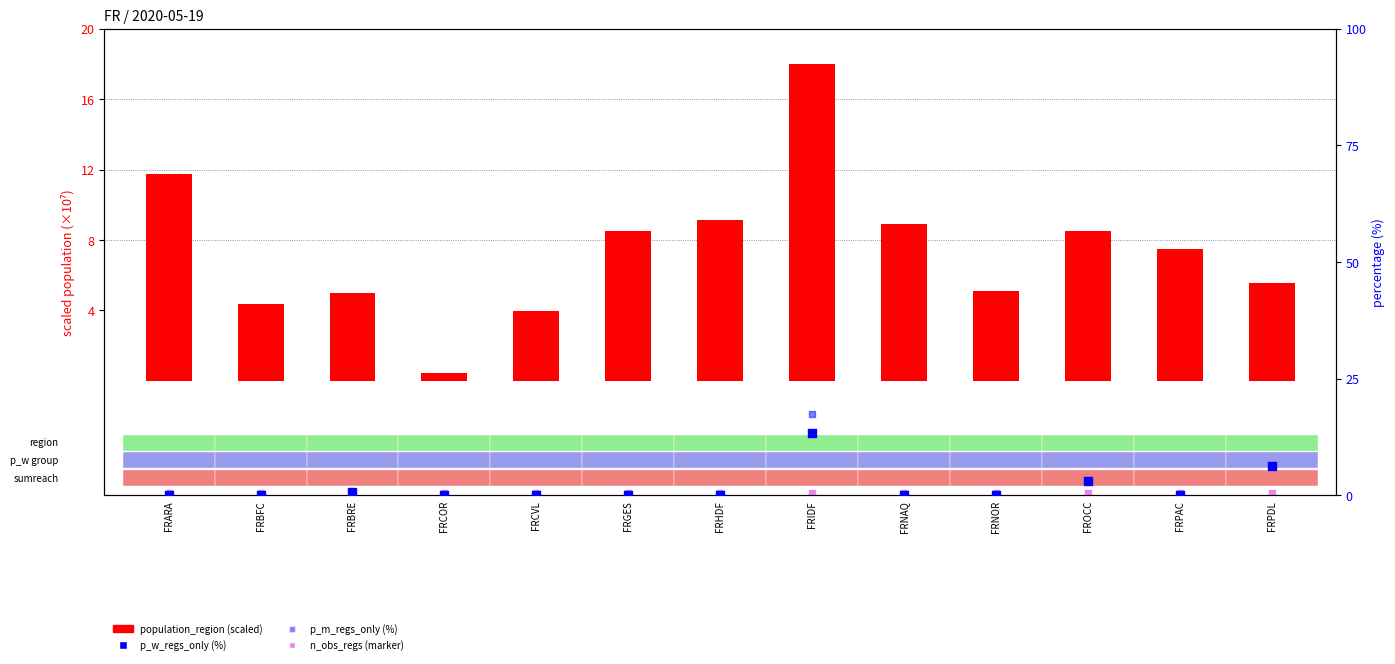

At which category is the sum across all series the highest?

FRIDF